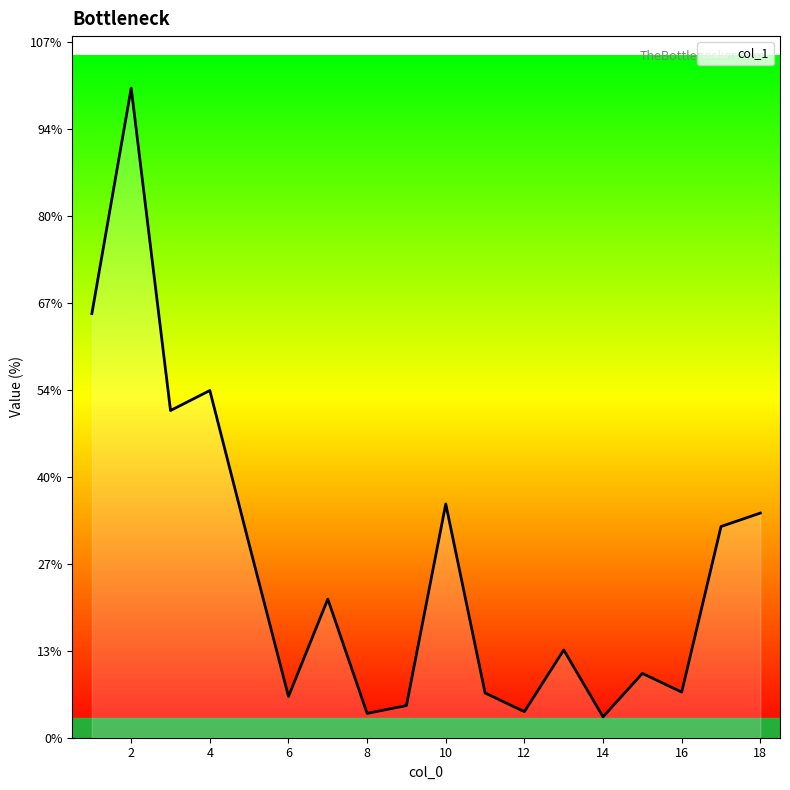

Does the chart display data point markers on the line(s)?

No